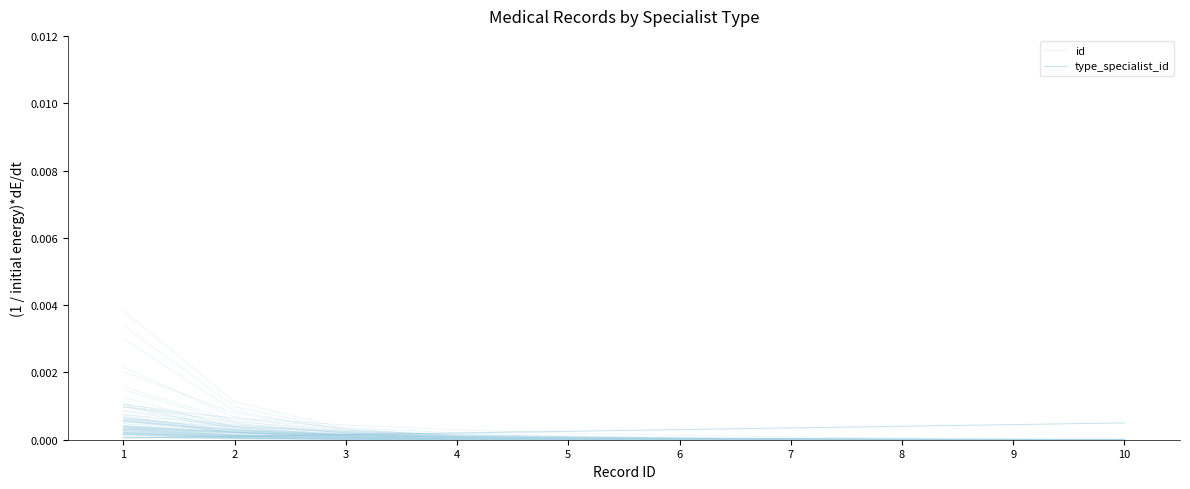

Is the value of id at 5 greater than the value of type_specialist_id at 6?

No